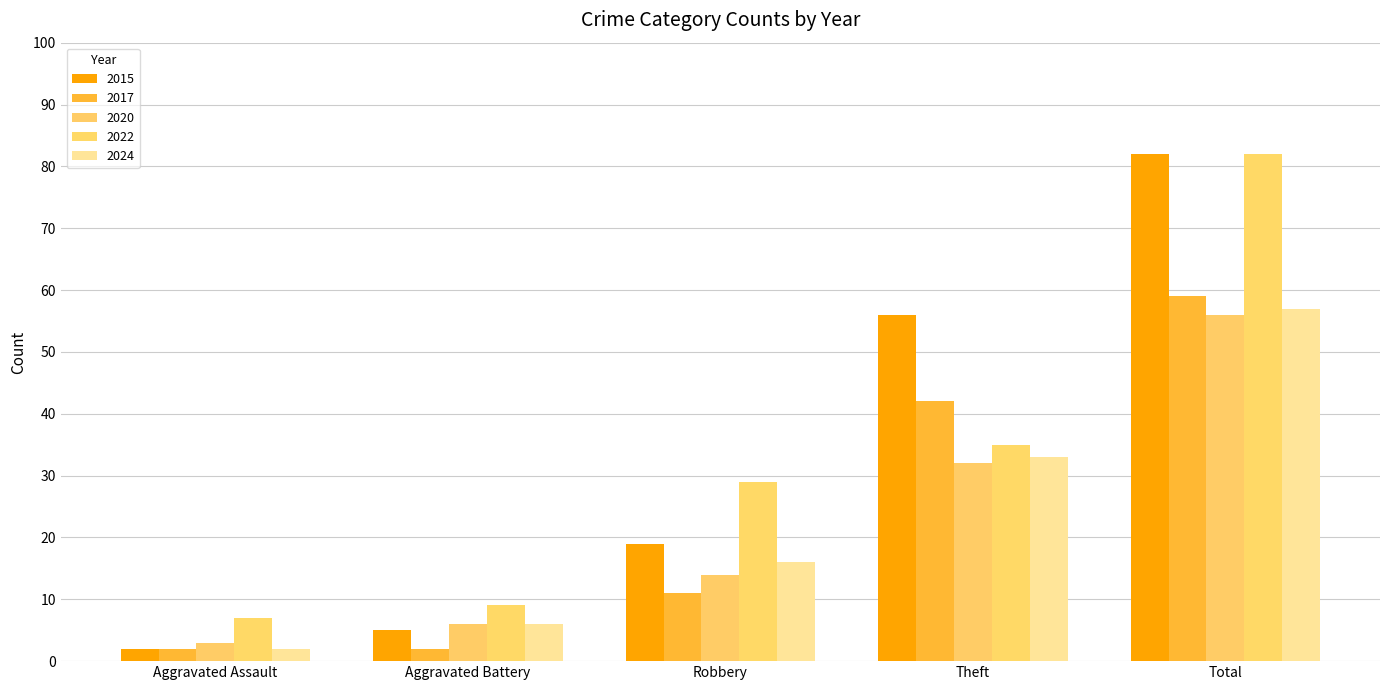

Reading right to left, transcribe all the data shown in this chart.

2015: Total=82	Theft=56	Robbery=19	Aggravated Battery=5	Aggravated Assault=2
2017: Total=59	Theft=42	Robbery=11	Aggravated Battery=2	Aggravated Assault=2
2020: Total=56	Theft=32	Robbery=14	Aggravated Battery=6	Aggravated Assault=3
2022: Total=82	Theft=35	Robbery=29	Aggravated Battery=9	Aggravated Assault=7
2024: Total=57	Theft=33	Robbery=16	Aggravated Battery=6	Aggravated Assault=2